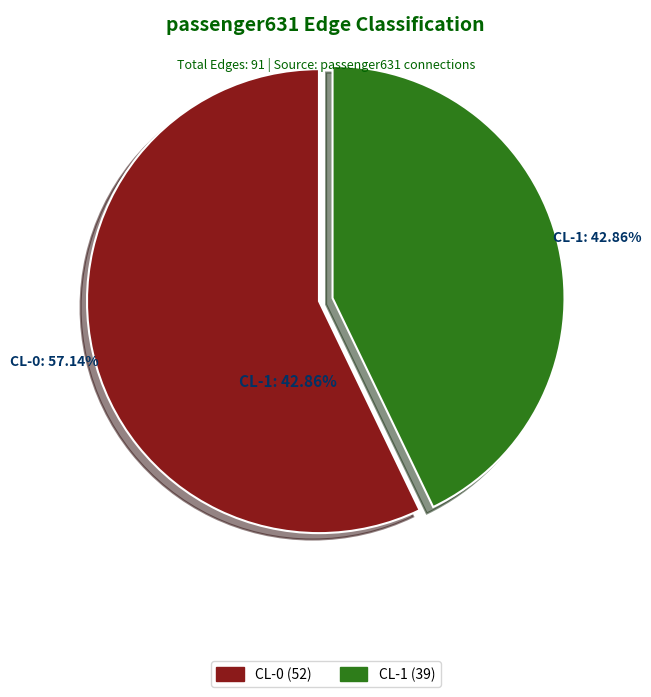

Rank the categories by value from lowest to highest.

CL-1, CL-0